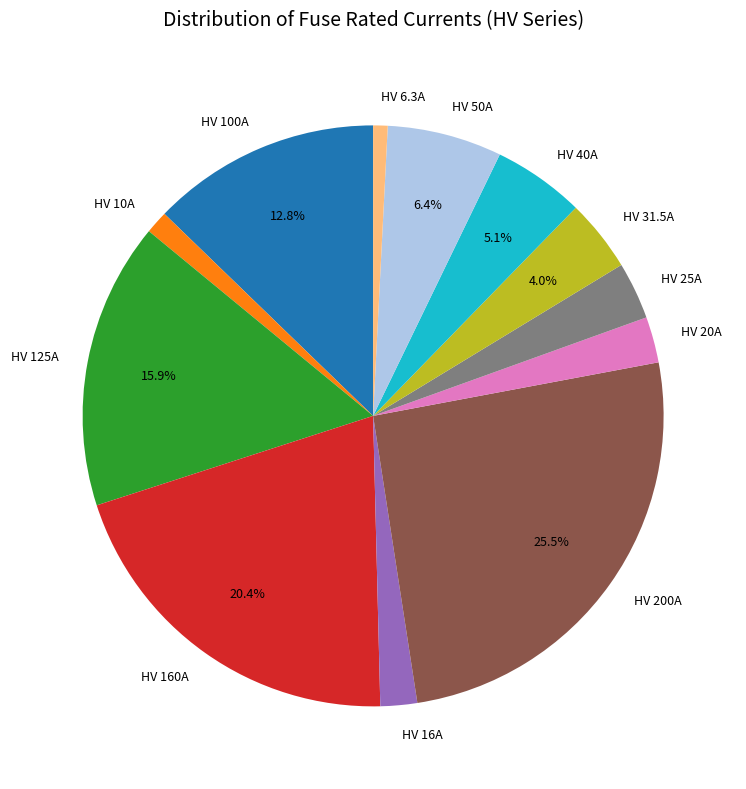

Count the number of slices in the pie.

12